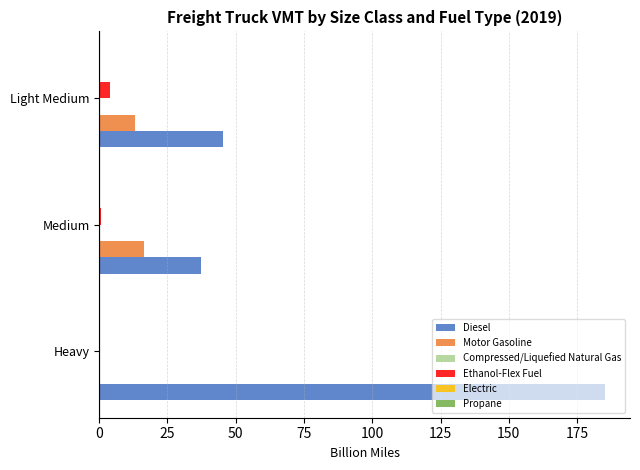

Between Heavy and Light Medium, which series saw the biggest shift?

Diesel